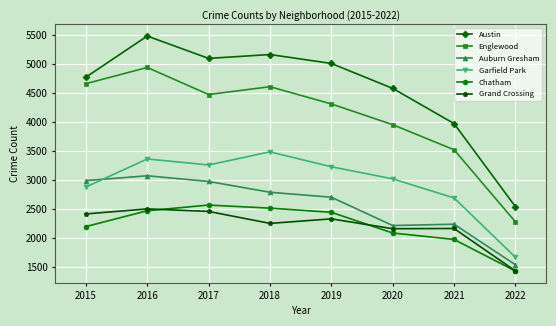

What is the greatest value displayed?

5481